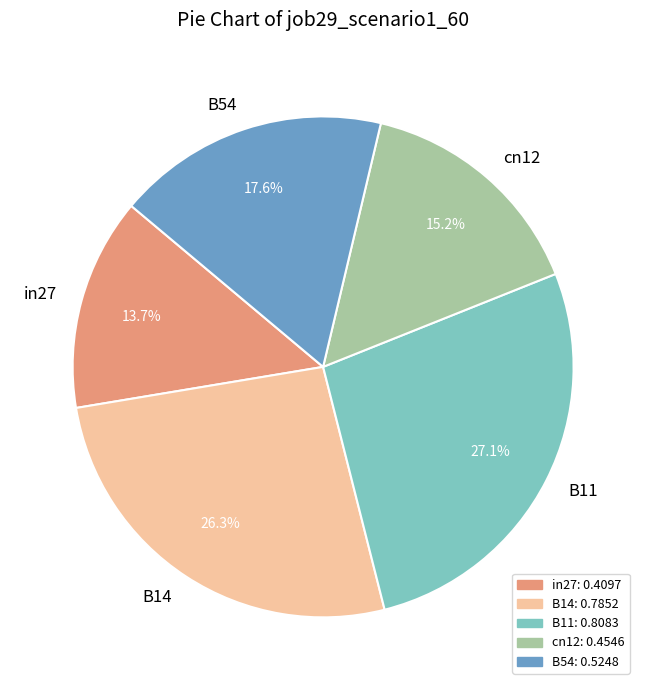

Count the number of slices in the pie.

5